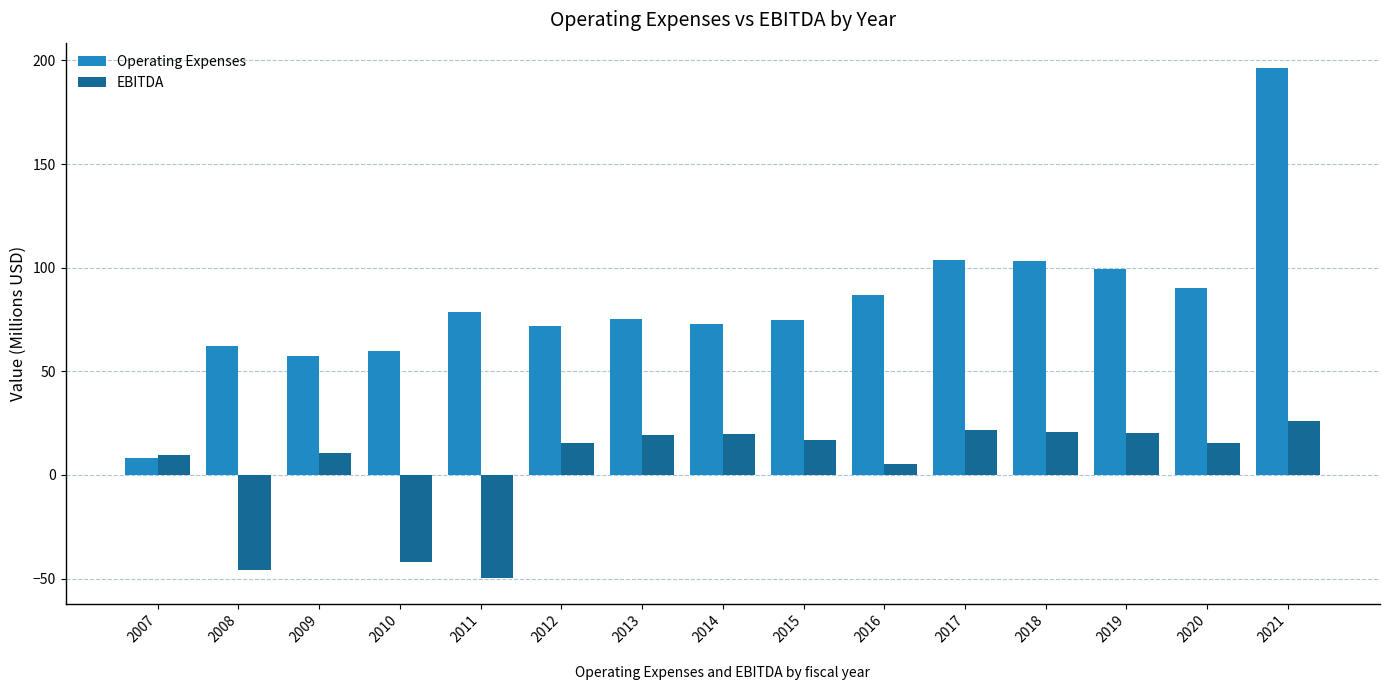

What is the difference between the maximum and minimum values in the EBITDA series?

75.9